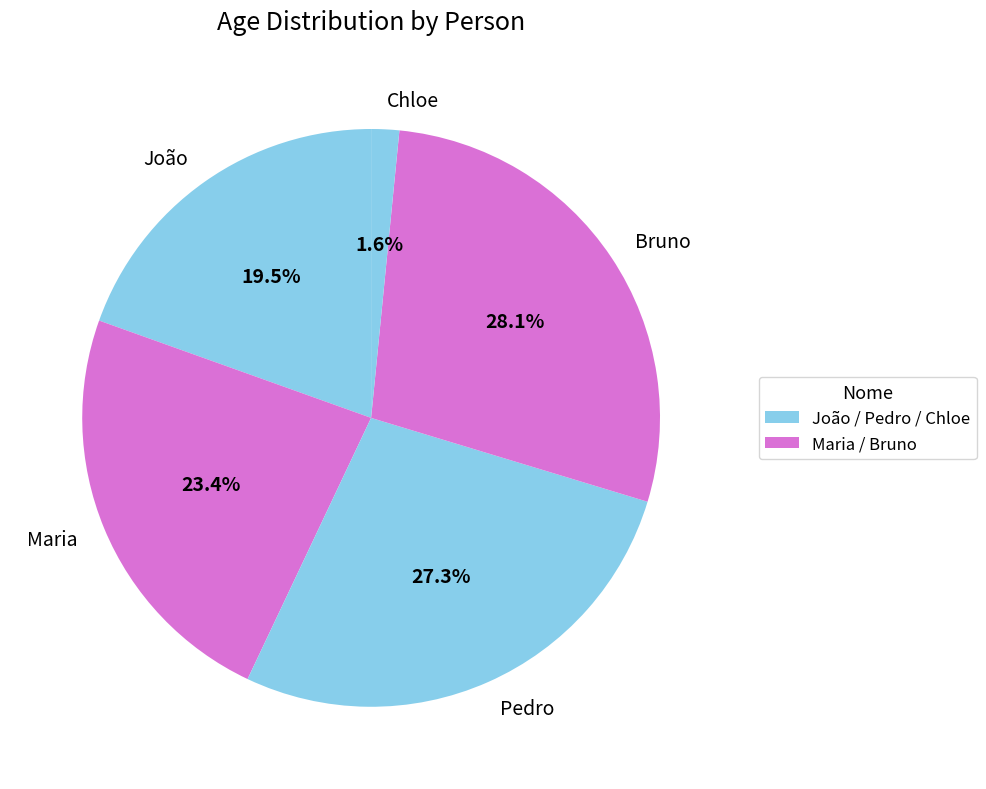

True or false: Maria accounts for 31% of the total.

False